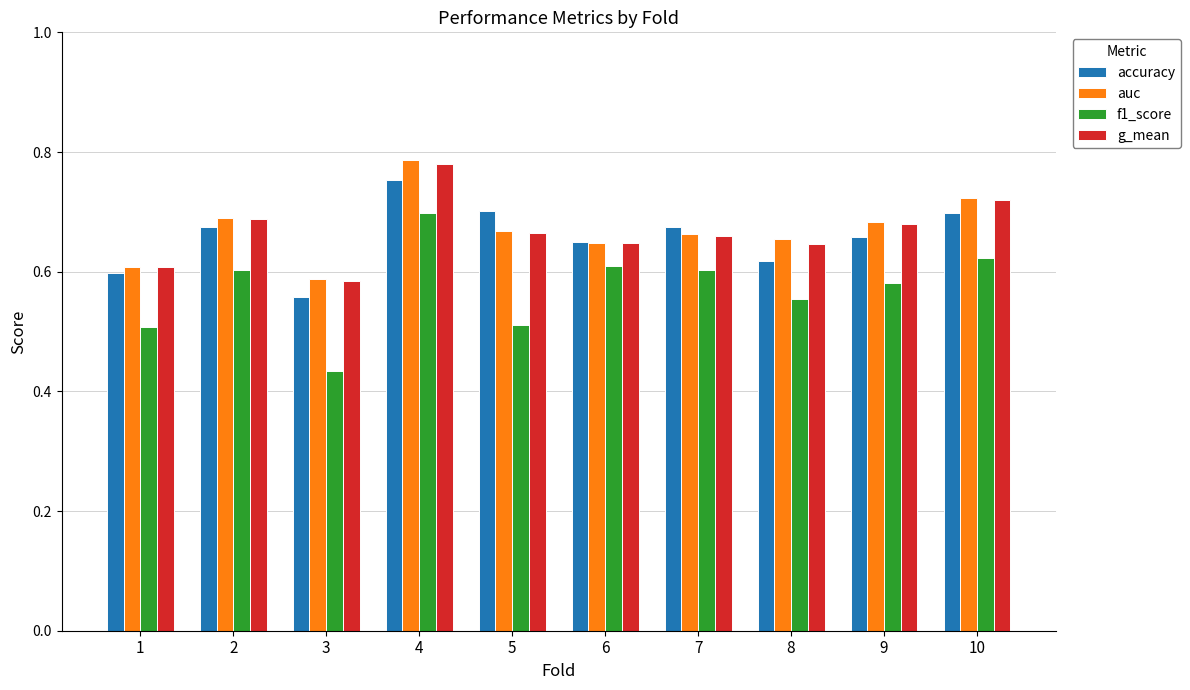

The auc series shows 0.7 at 9. True or false?

True